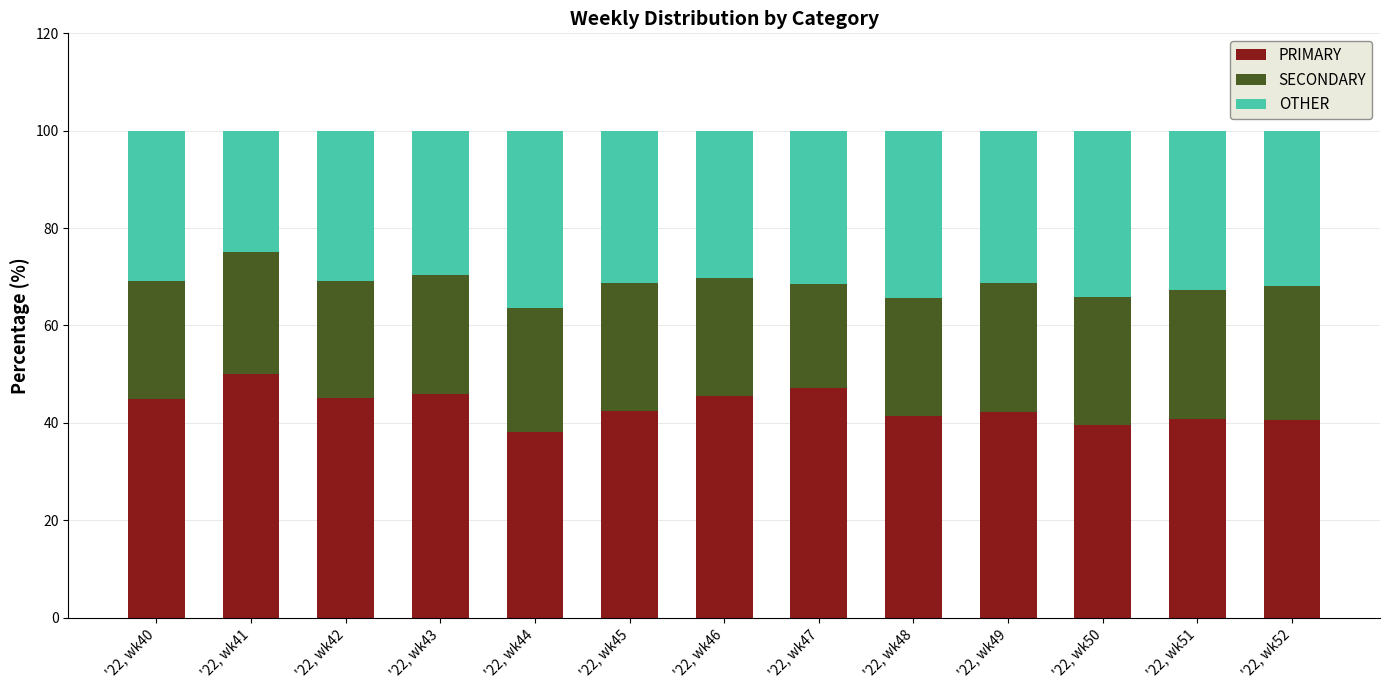

What is the value of the PRIMARY bar at the 4th from the left?

45.8